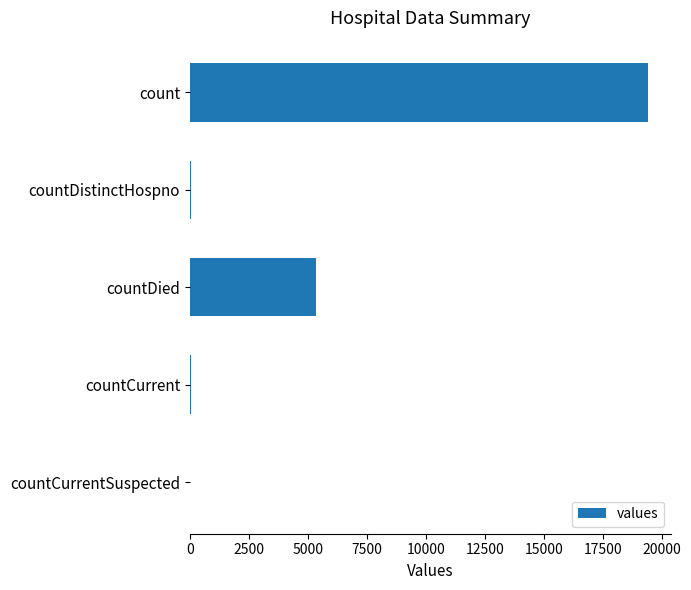

Which has a higher value, countDied or countDistinctHospno?

countDied